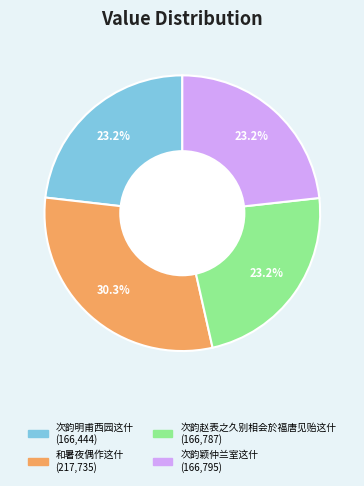

Which slice is the largest?

和暑夜偶作这什